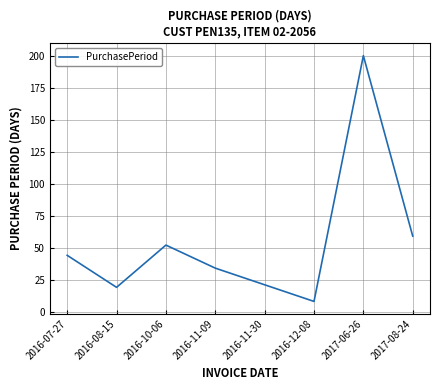

Rank the categories by value from lowest to highest.

2016-12-08, 2016-08-15, 2016-11-30, 2016-11-09, 2016-07-27, 2016-10-06, 2017-08-24, 2017-06-26